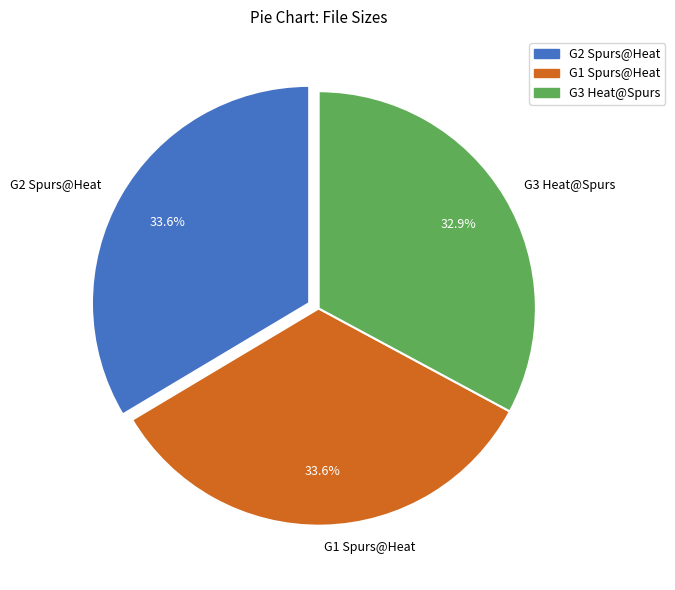

What percentage is NOT represented by G3 Heat@Spurs?

67.1%